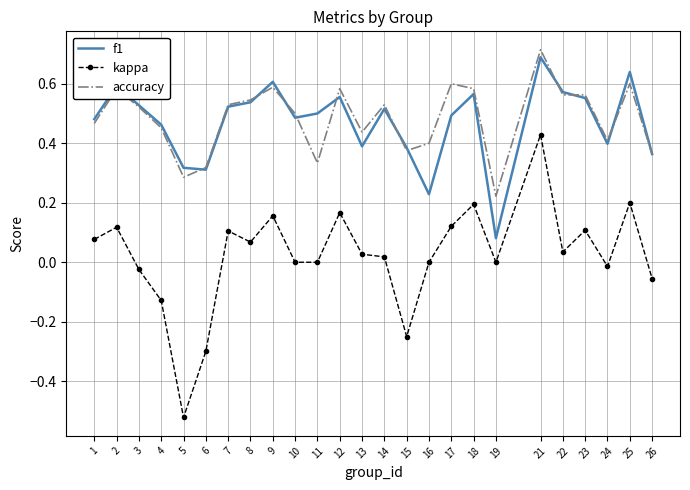

True or false: accuracy and f1 cross at least once.

True